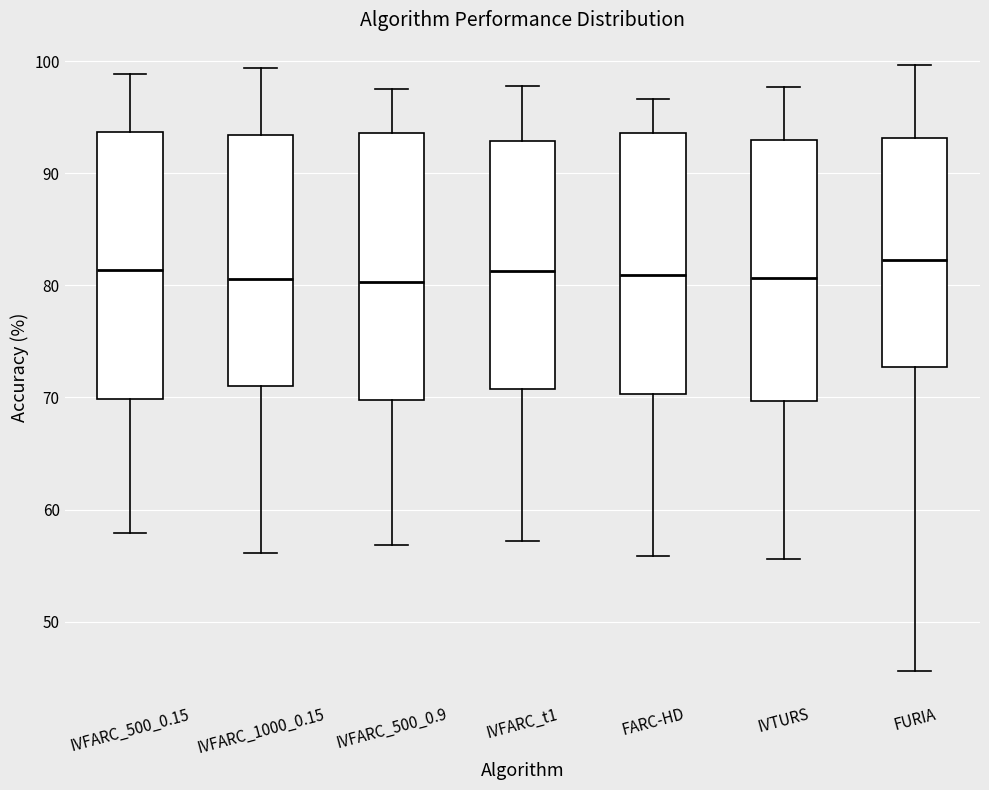

Reading left to right, read every box against the y-axis: the position of its median line, the range the box covers, and the ends of its whiskers. The values are not printed on the chart, so give them approximately, as read against the axis.

IVFARC_500_0.15: median 81, box 70 to 94, whiskers 58 to 99
IVFARC_1000_0.15: median 81, box 71 to 93, whiskers 56 to 99
IVFARC_500_0.9: median 80, box 70 to 94, whiskers 57 to 98
IVFARC_t1: median 81, box 71 to 93, whiskers 57 to 98
FARC-HD: median 81, box 70 to 94, whiskers 56 to 97
IVTURS: median 81, box 70 to 93, whiskers 56 to 98
FURIA: median 82, box 73 to 93, whiskers 46 to 100